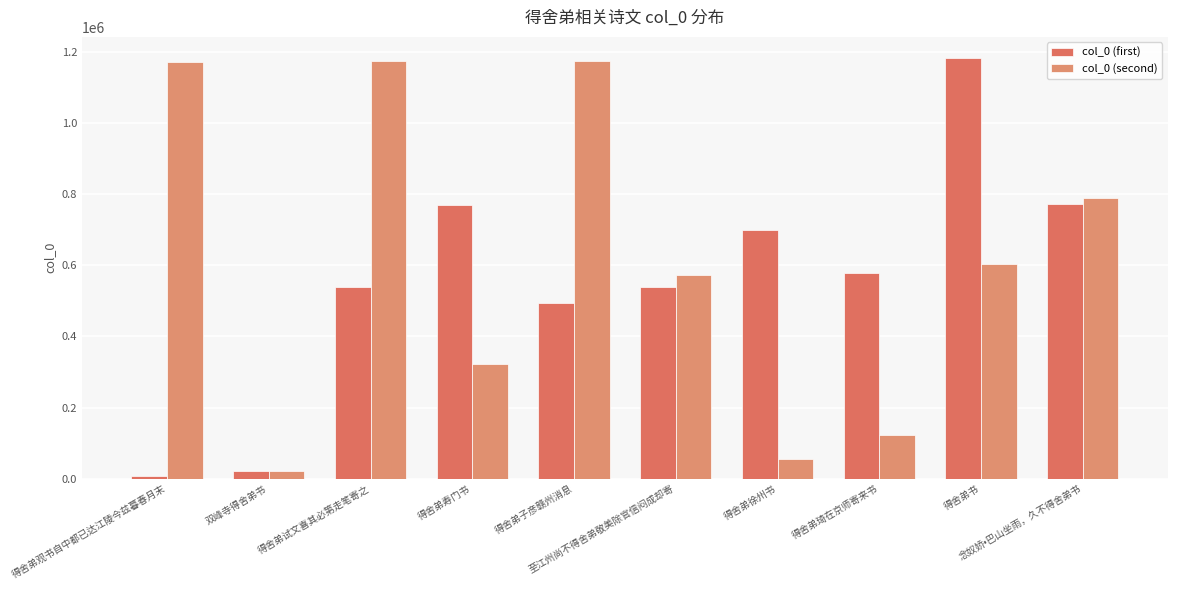

Which series has the largest range (max minus min)?

col_0 (first)